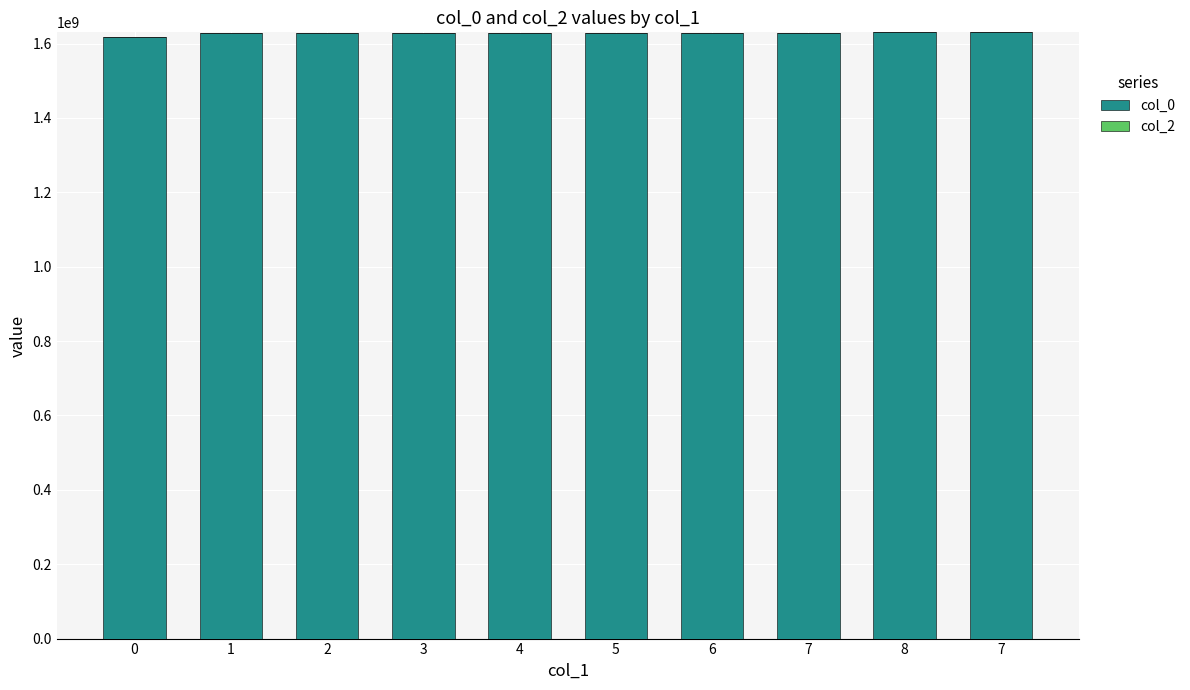

How many data points are less than 1629591947?

5